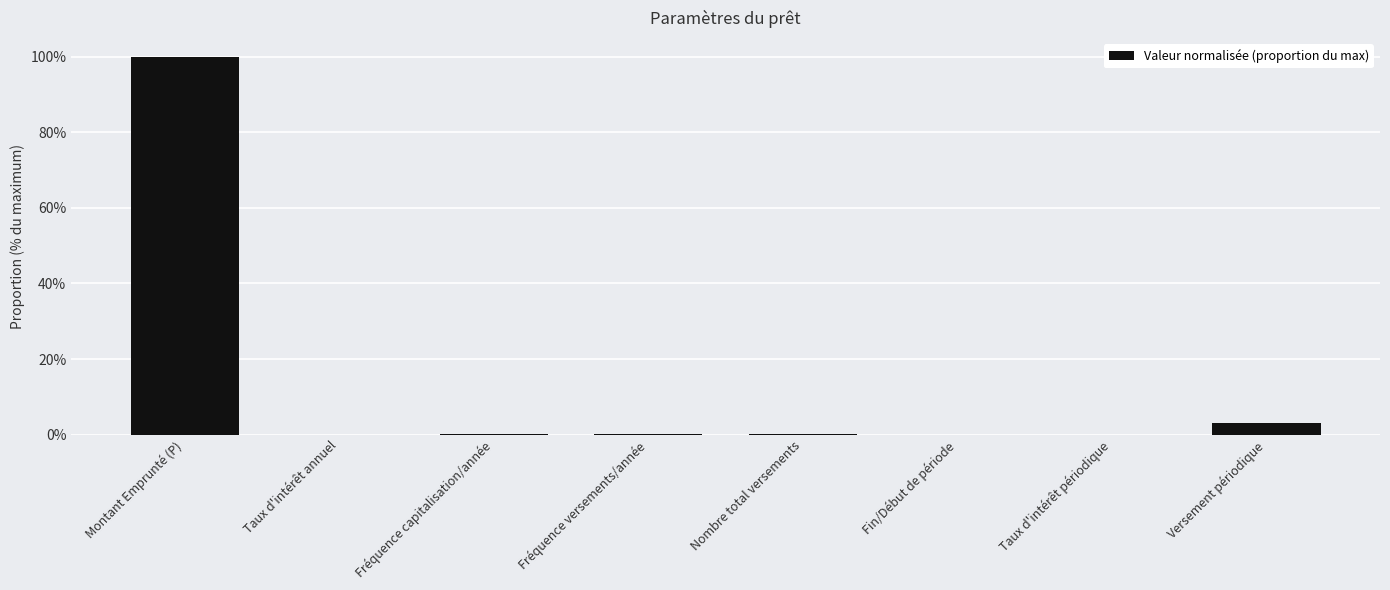

The chart shows a value of 1.0 at Montant Emprunté (P). True or false?

True